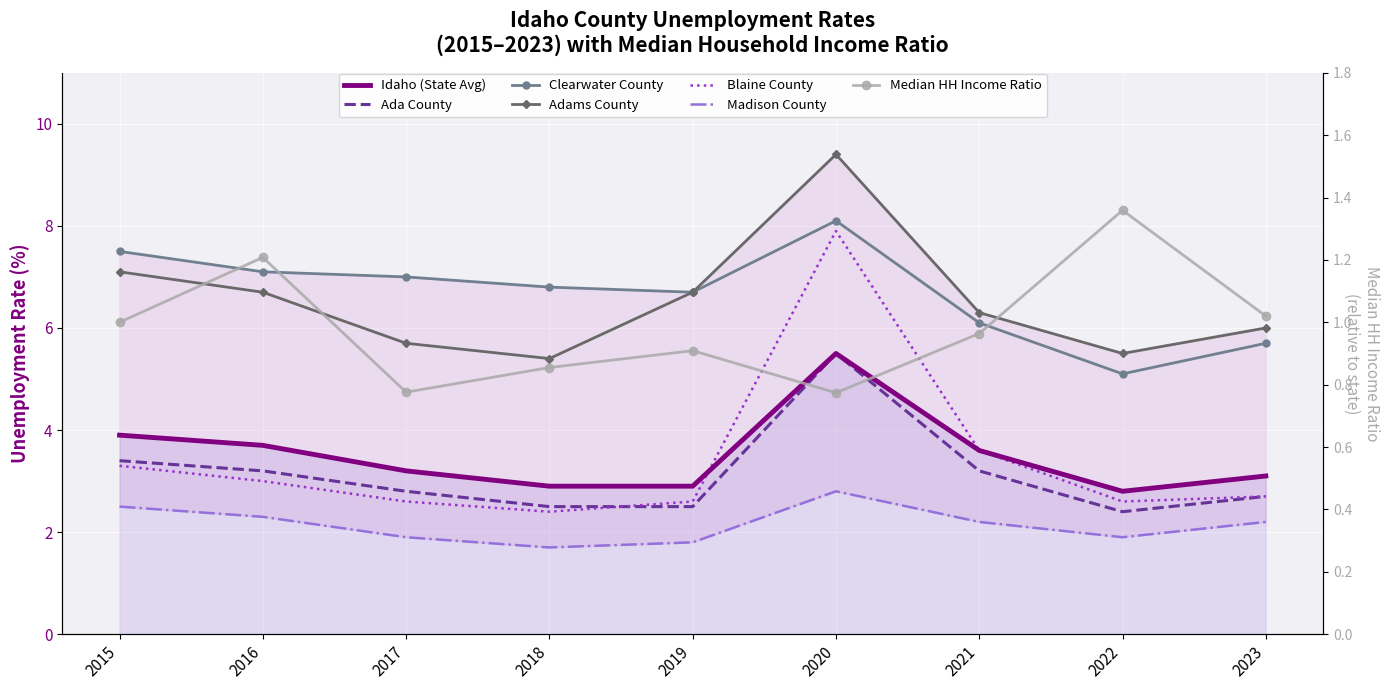

Is the value of Idaho (State) at 2016 greater than the value of Adams County at 2021?

No